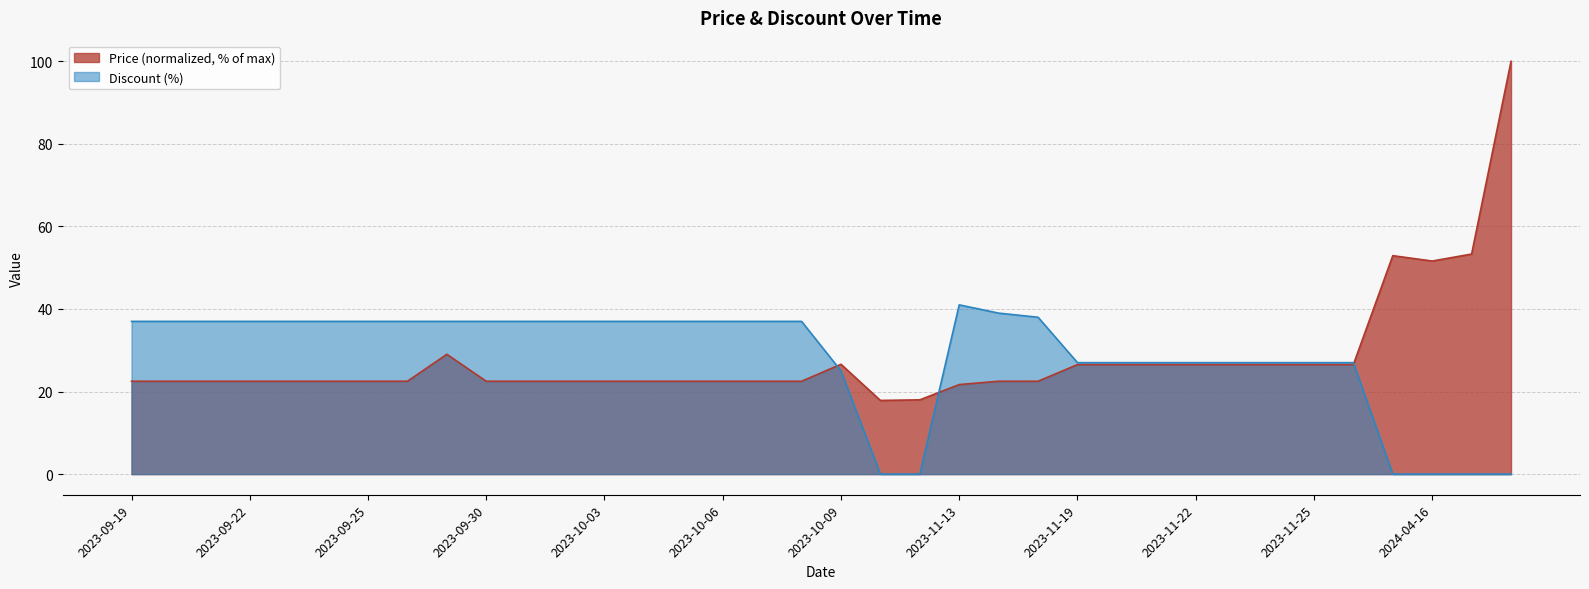

Which has a higher value, 2023-11-19 or 2023-10-22?

2023-11-19